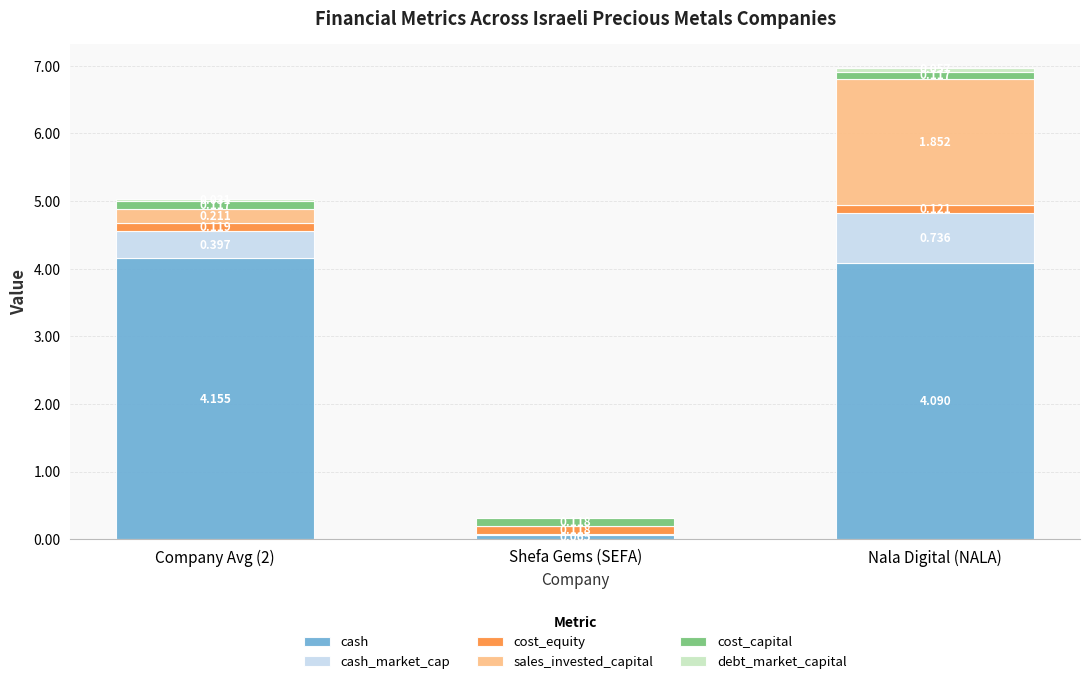

At which category is the sum across all series the highest?

Nala Digital (NALA)